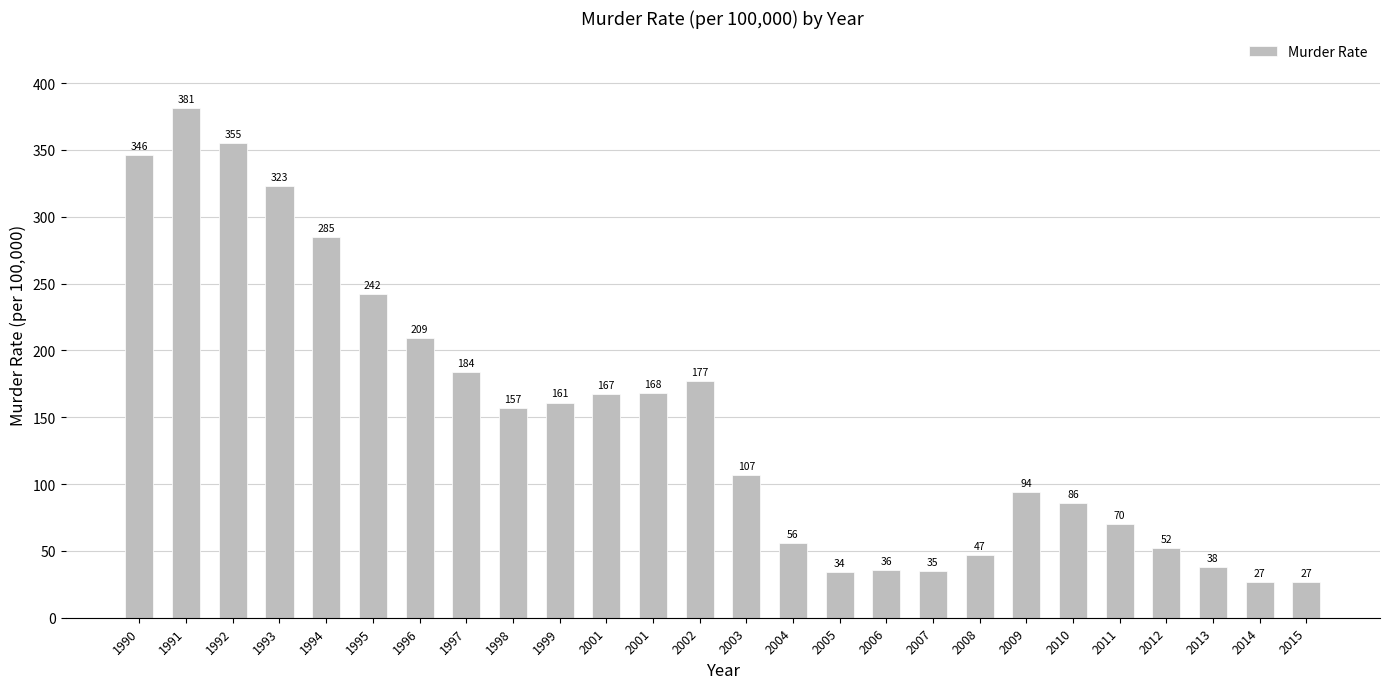

How many data points does each series have?

26